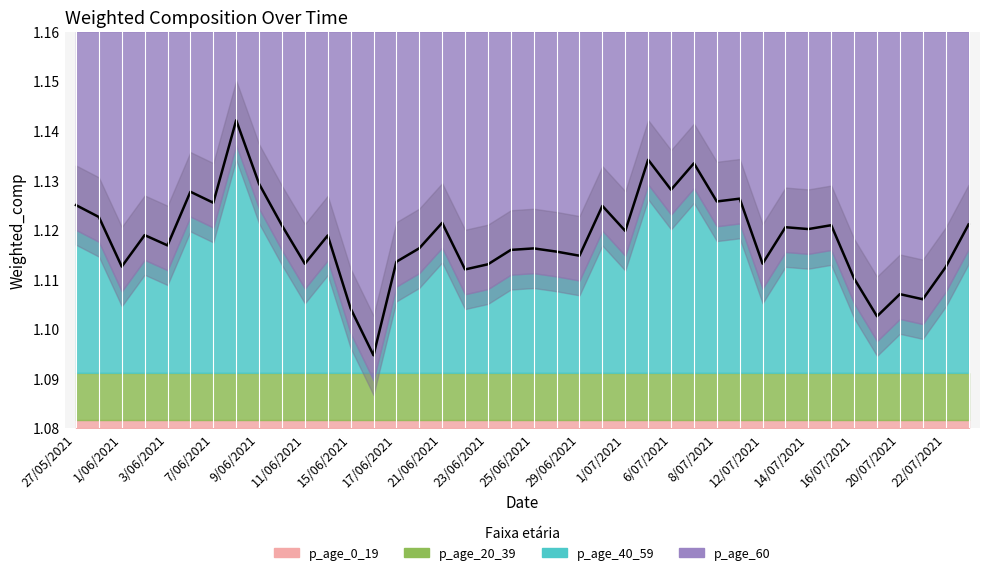

Is it true that the value at 29/06/2021 is 2.0?

False